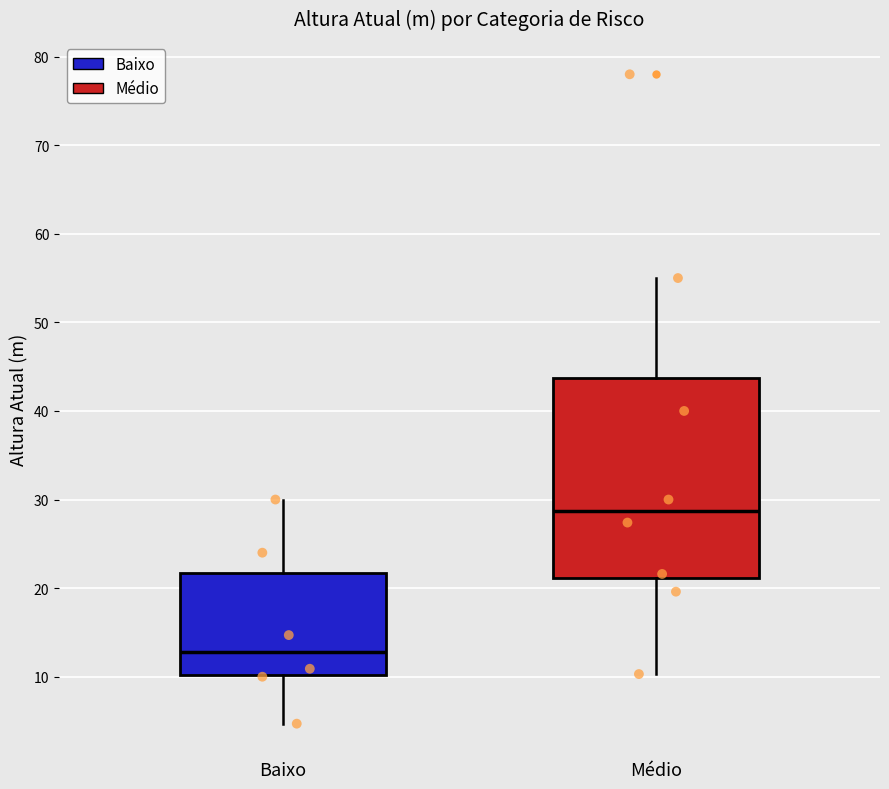

Which box's median line is the lowest?

Baixo